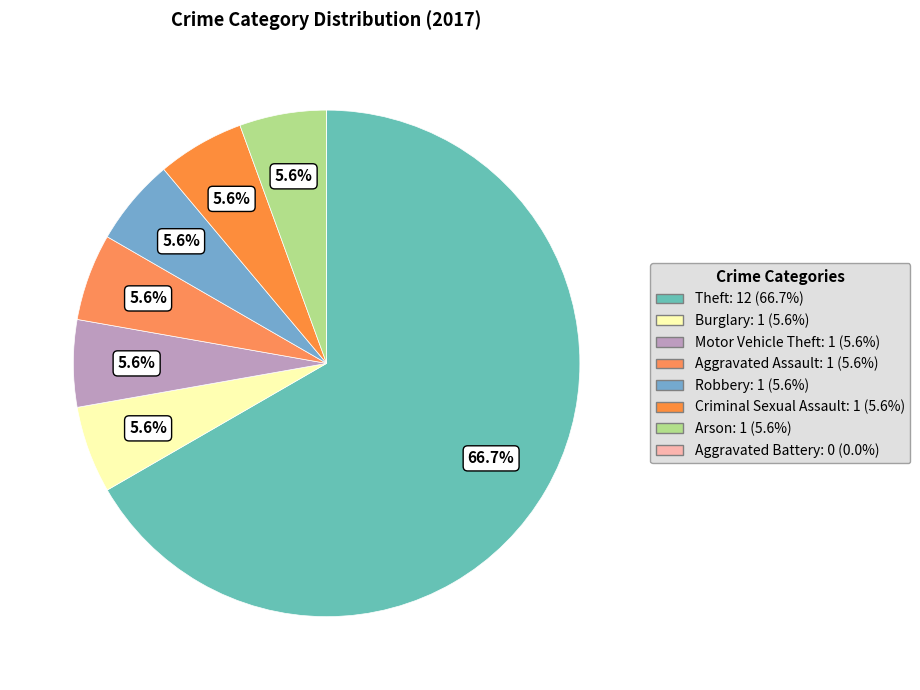

Which slice is the largest?

Theft